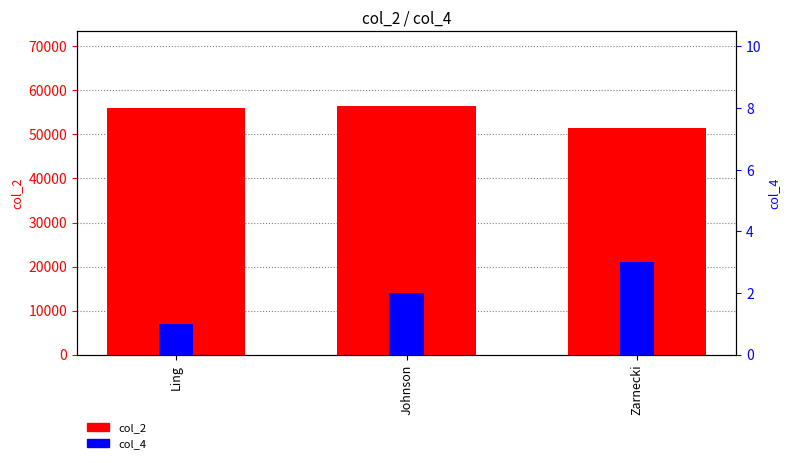

Reading right to left, list all the values displayed in this chart.

col_2: Zarnecki=51500	Johnson=56500	Ling=55900
col_4: Zarnecki=3	Johnson=2	Ling=1